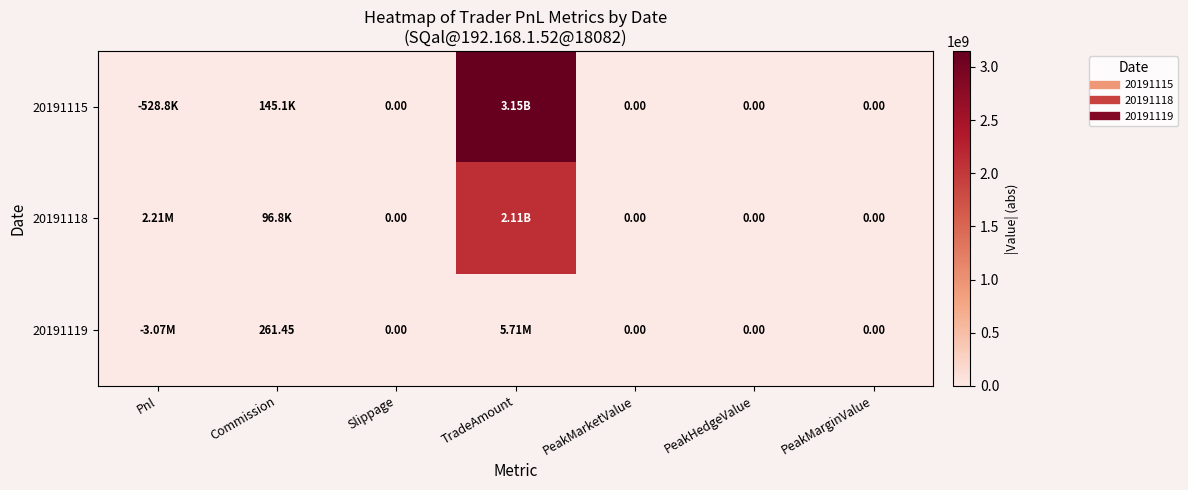

Rank the categories by 20191119 value from lowest to highest.

Slippage, PeakMarketValue, PeakHedgeValue, PeakMarginValue, Commission, Pnl, TradeAmount